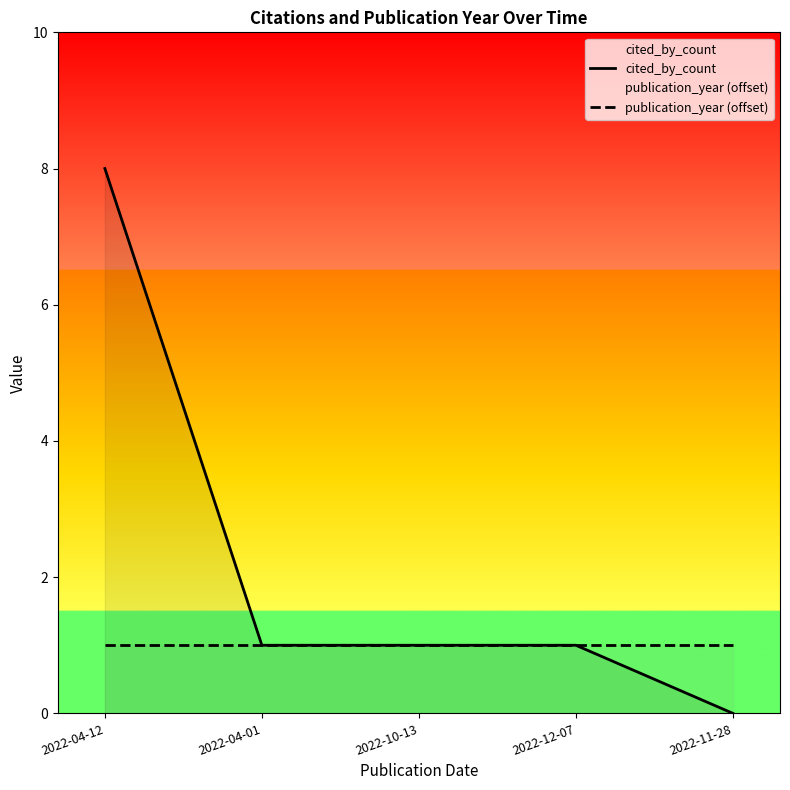

What is the total value across all series at 2022-10-13?

2